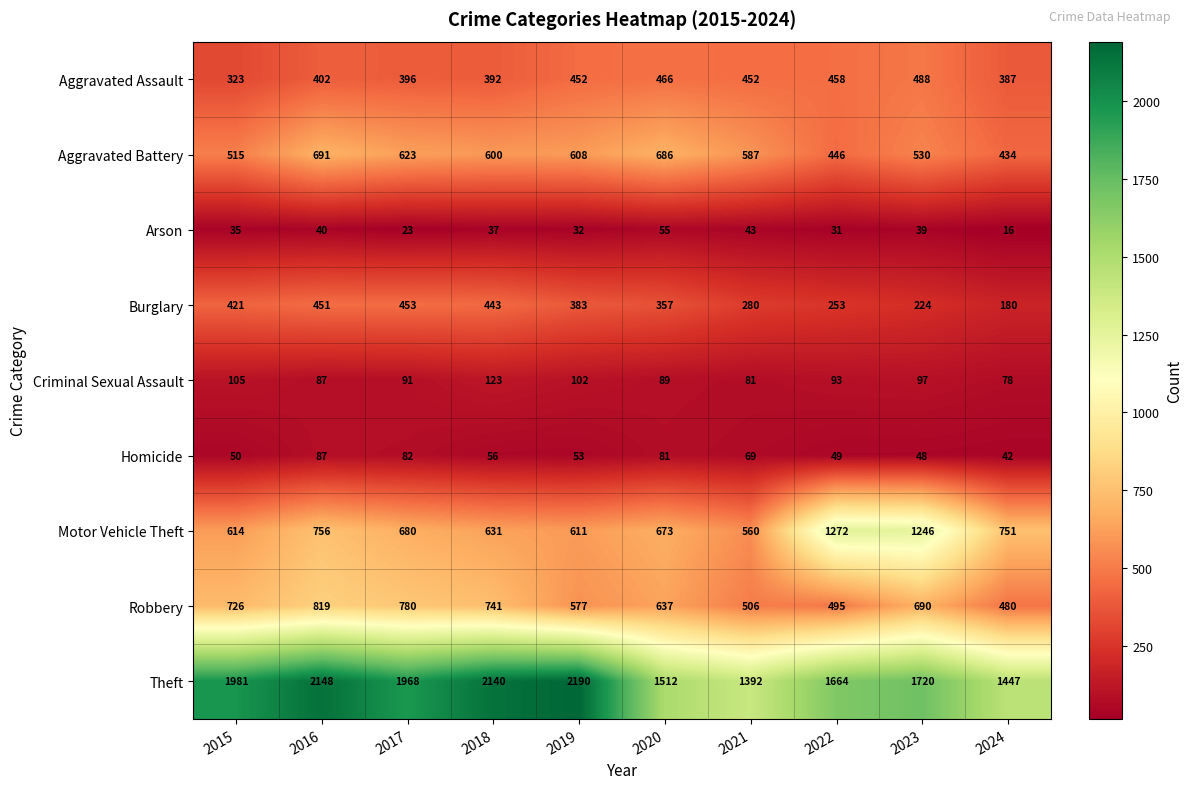

Is it true that Aggravated Battery equals 180 at 2018?

False